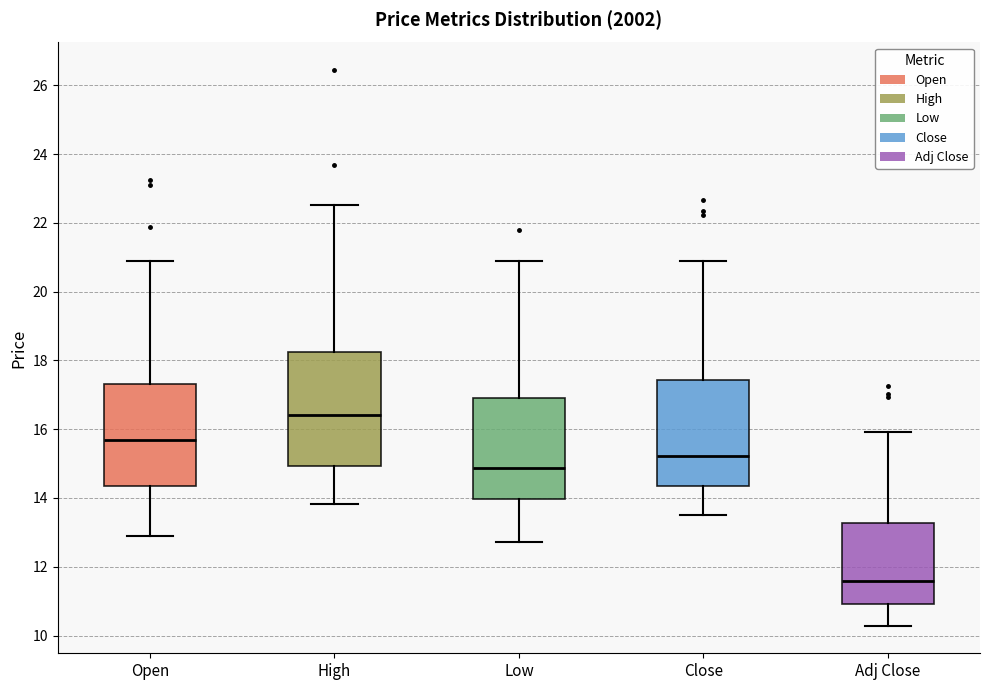

Where does the lower whisker of the box for Open end on the y-axis? The values are not printed on the chart, so give them approximately, as read against the axis.

12.8